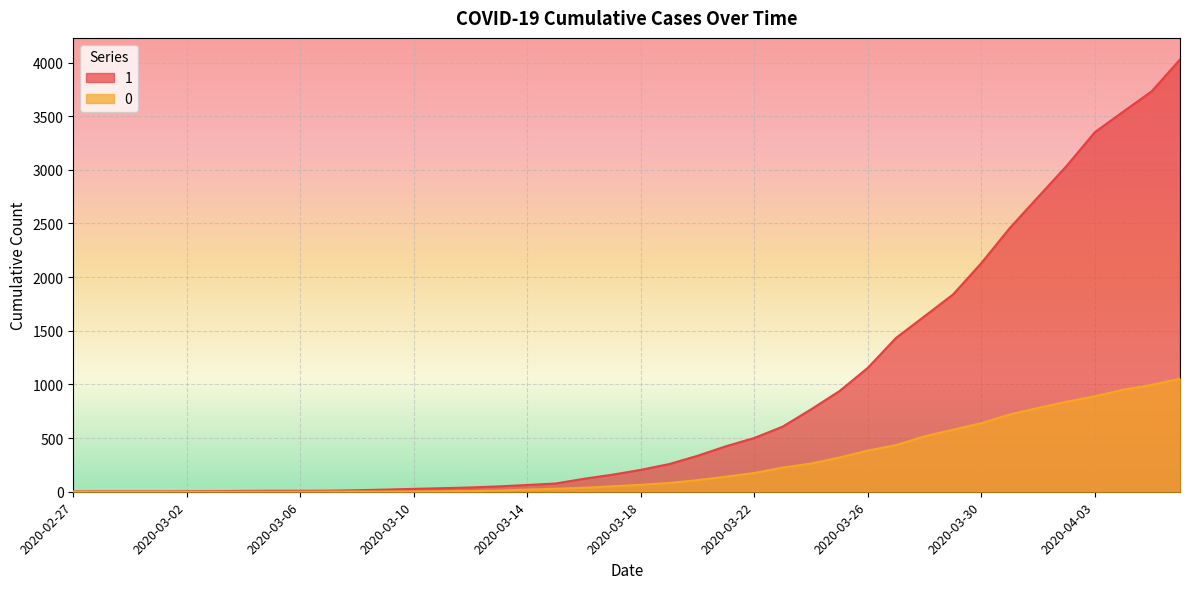

Which series has the largest total across all categories?

1